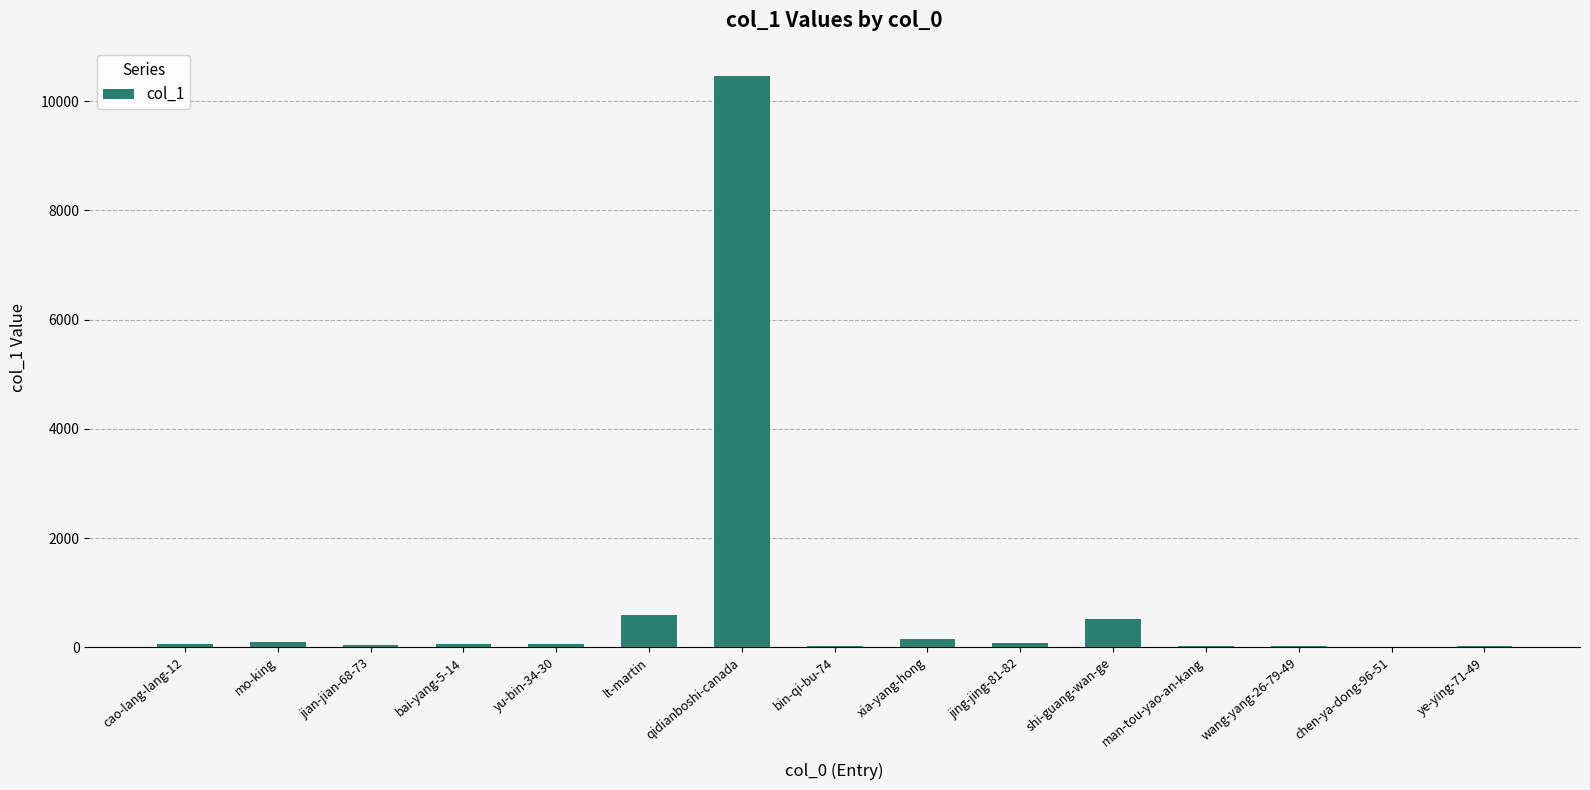

True or false: the data shows 592 at lt-martin.

True